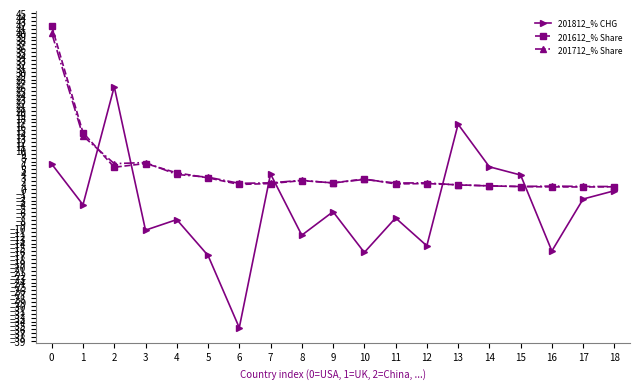

Rank the series by their maximum value, from highest to lowest.

201612_% Share, 201712_% Share, 201812_% CHG